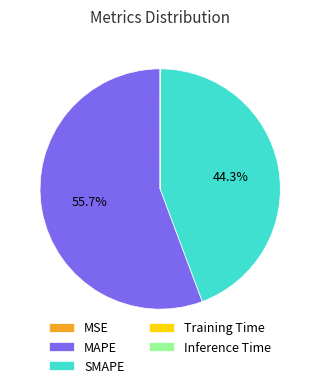

Combined, do SMAPE and MAPE account for over 50%?

Yes